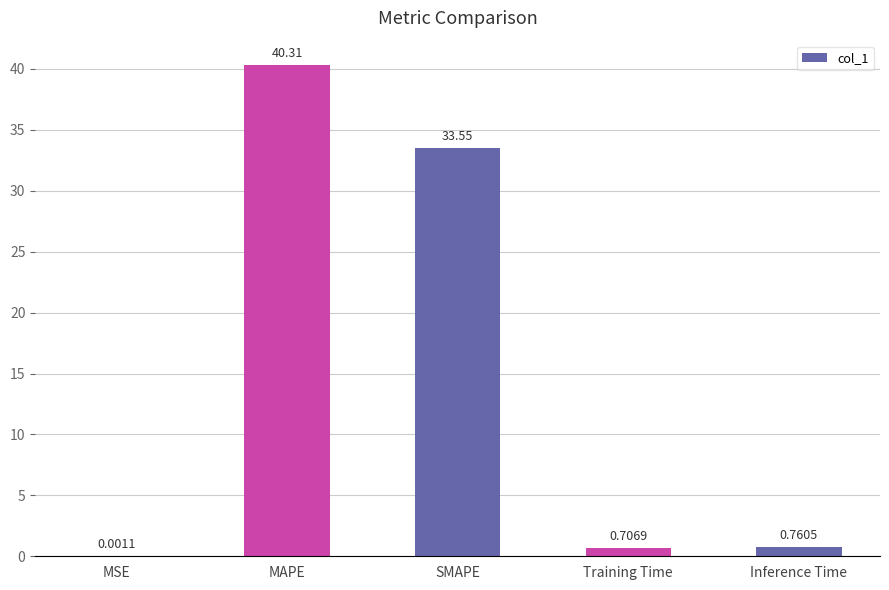

What is the change in value from SMAPE to Inference Time?

-32.8